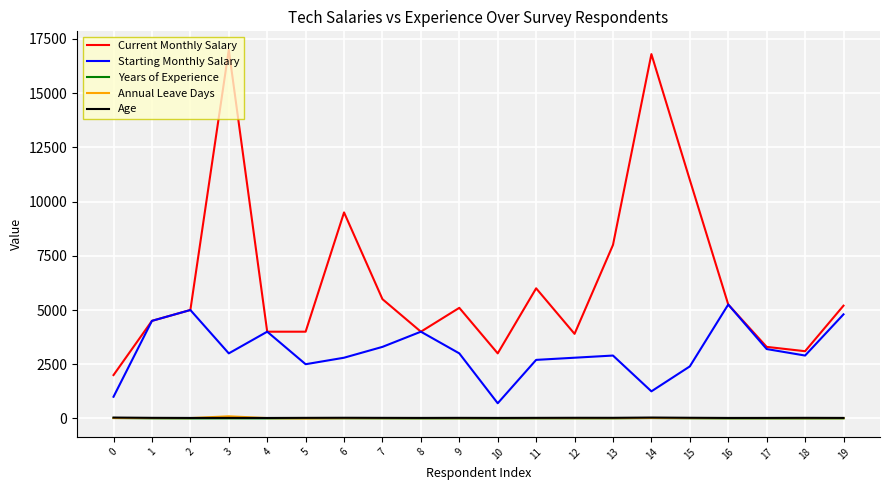

True or false: Starting Monthly Salary and Age intersect in this chart.

False